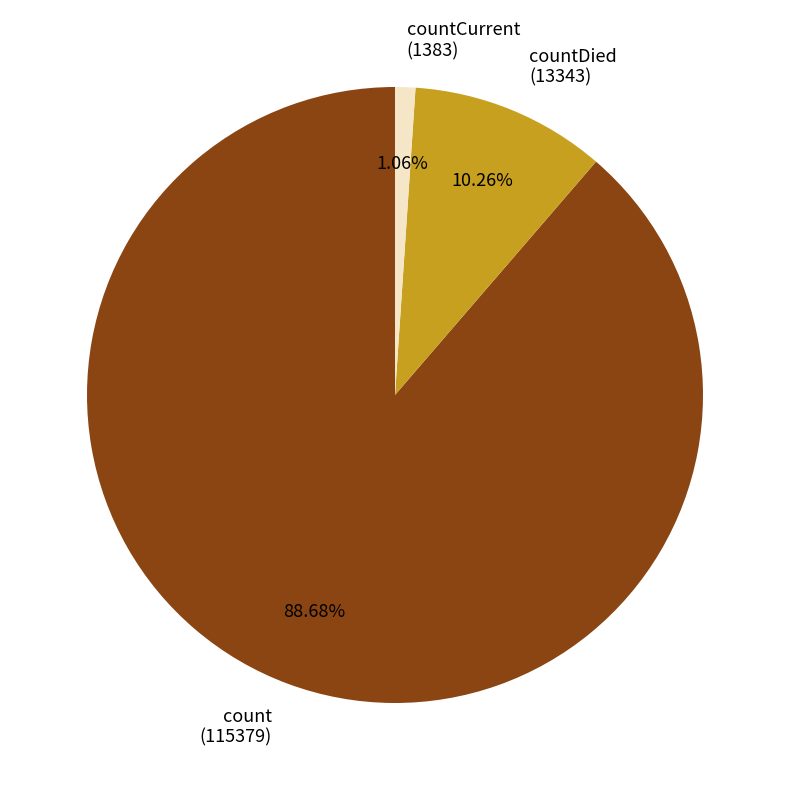

Do countDied (13343) and countCurrent (1383) together represent more than half of the pie?

No